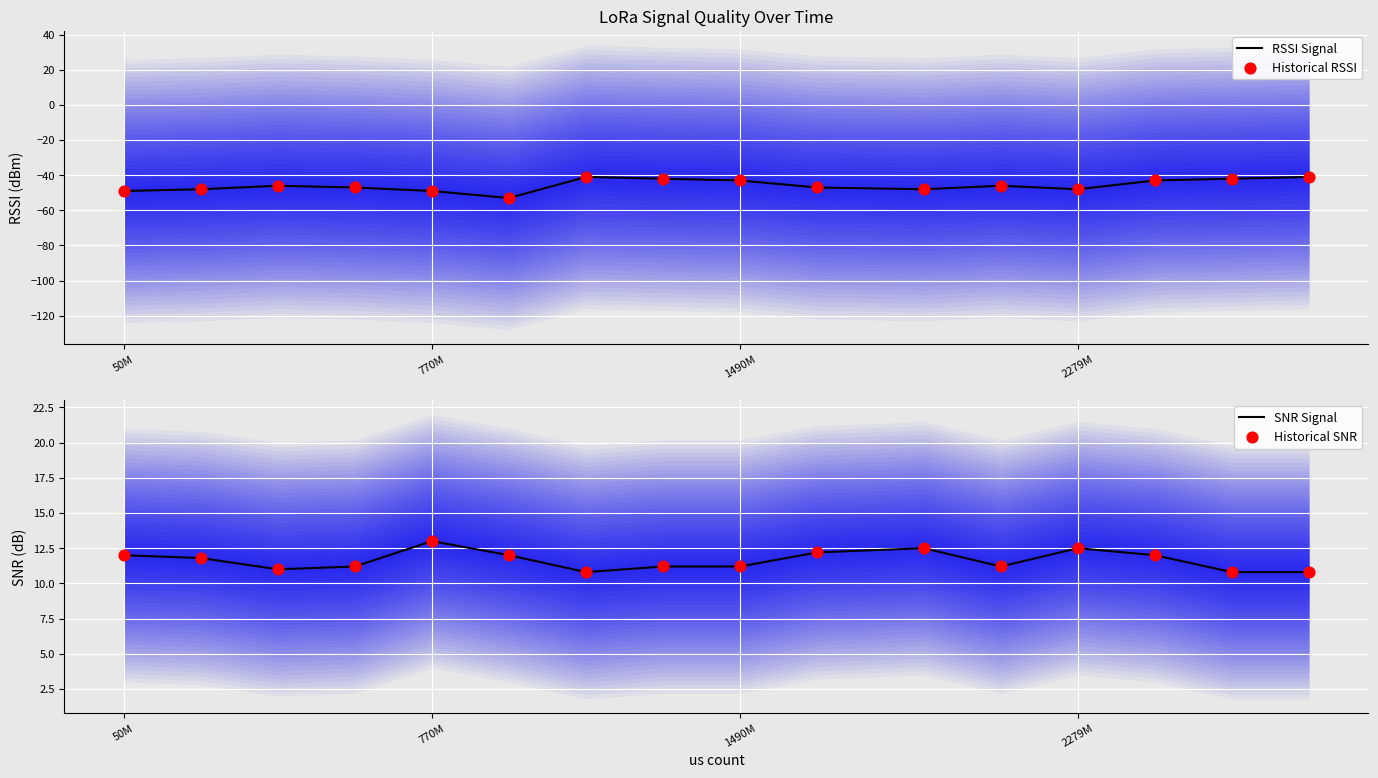

At which label does SNR Signal reach its peak?

770M